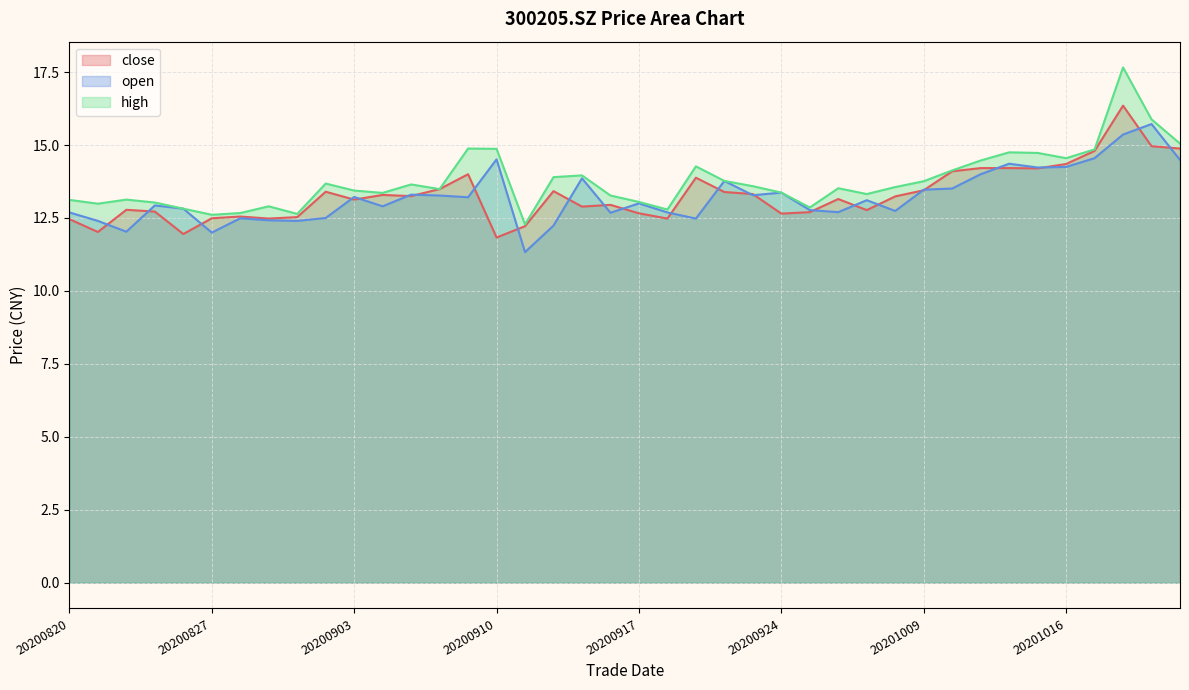

What is the approximate value of close at 20200909?

14.0